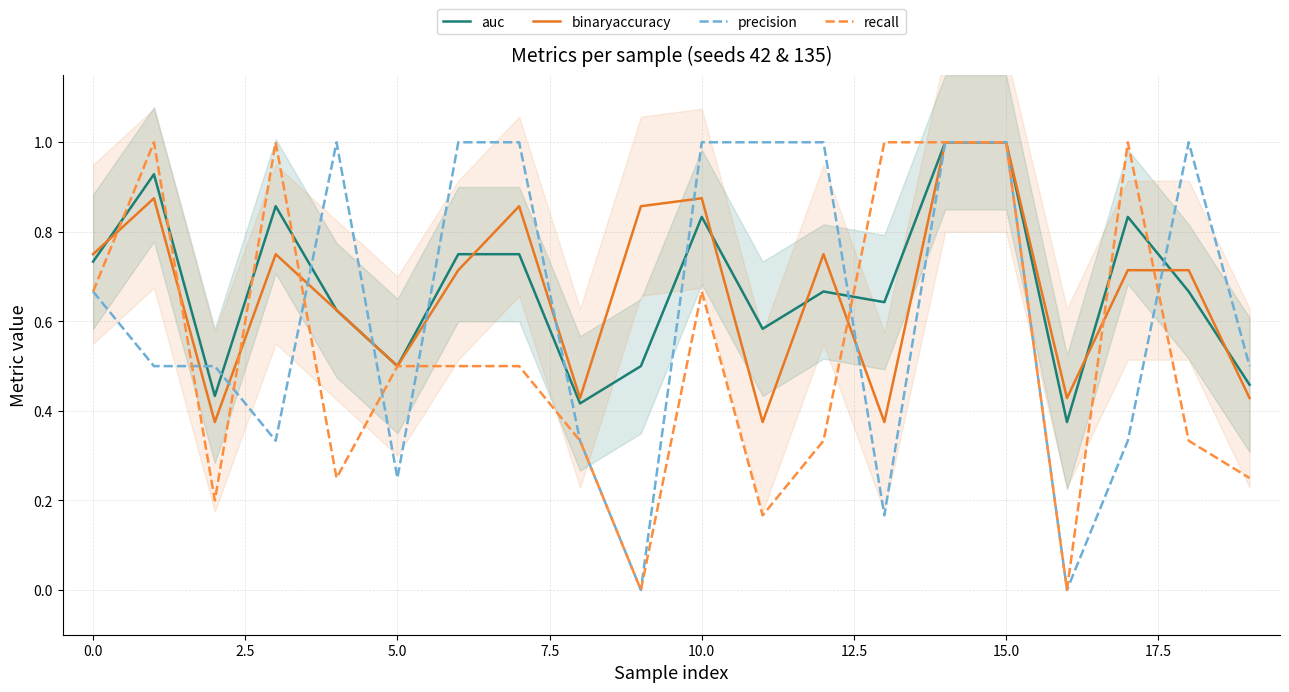

Which series has the largest total across all categories?

auc